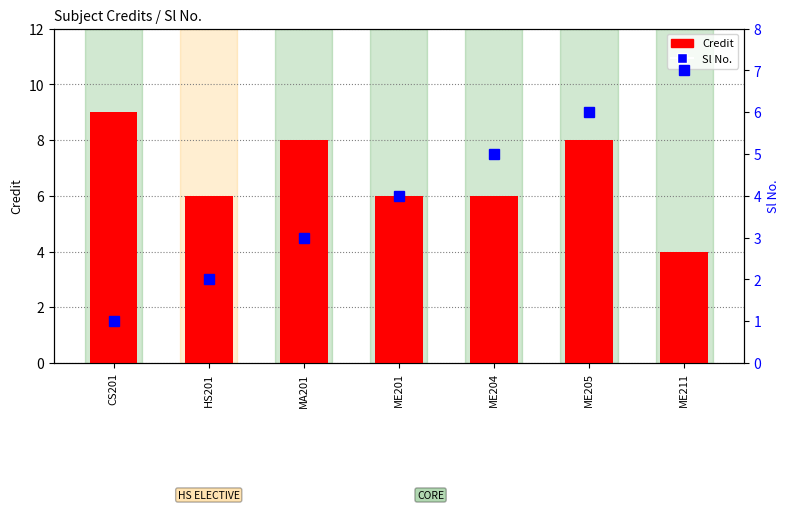

Is it true that Sl No. equals 5 at ME204?

True